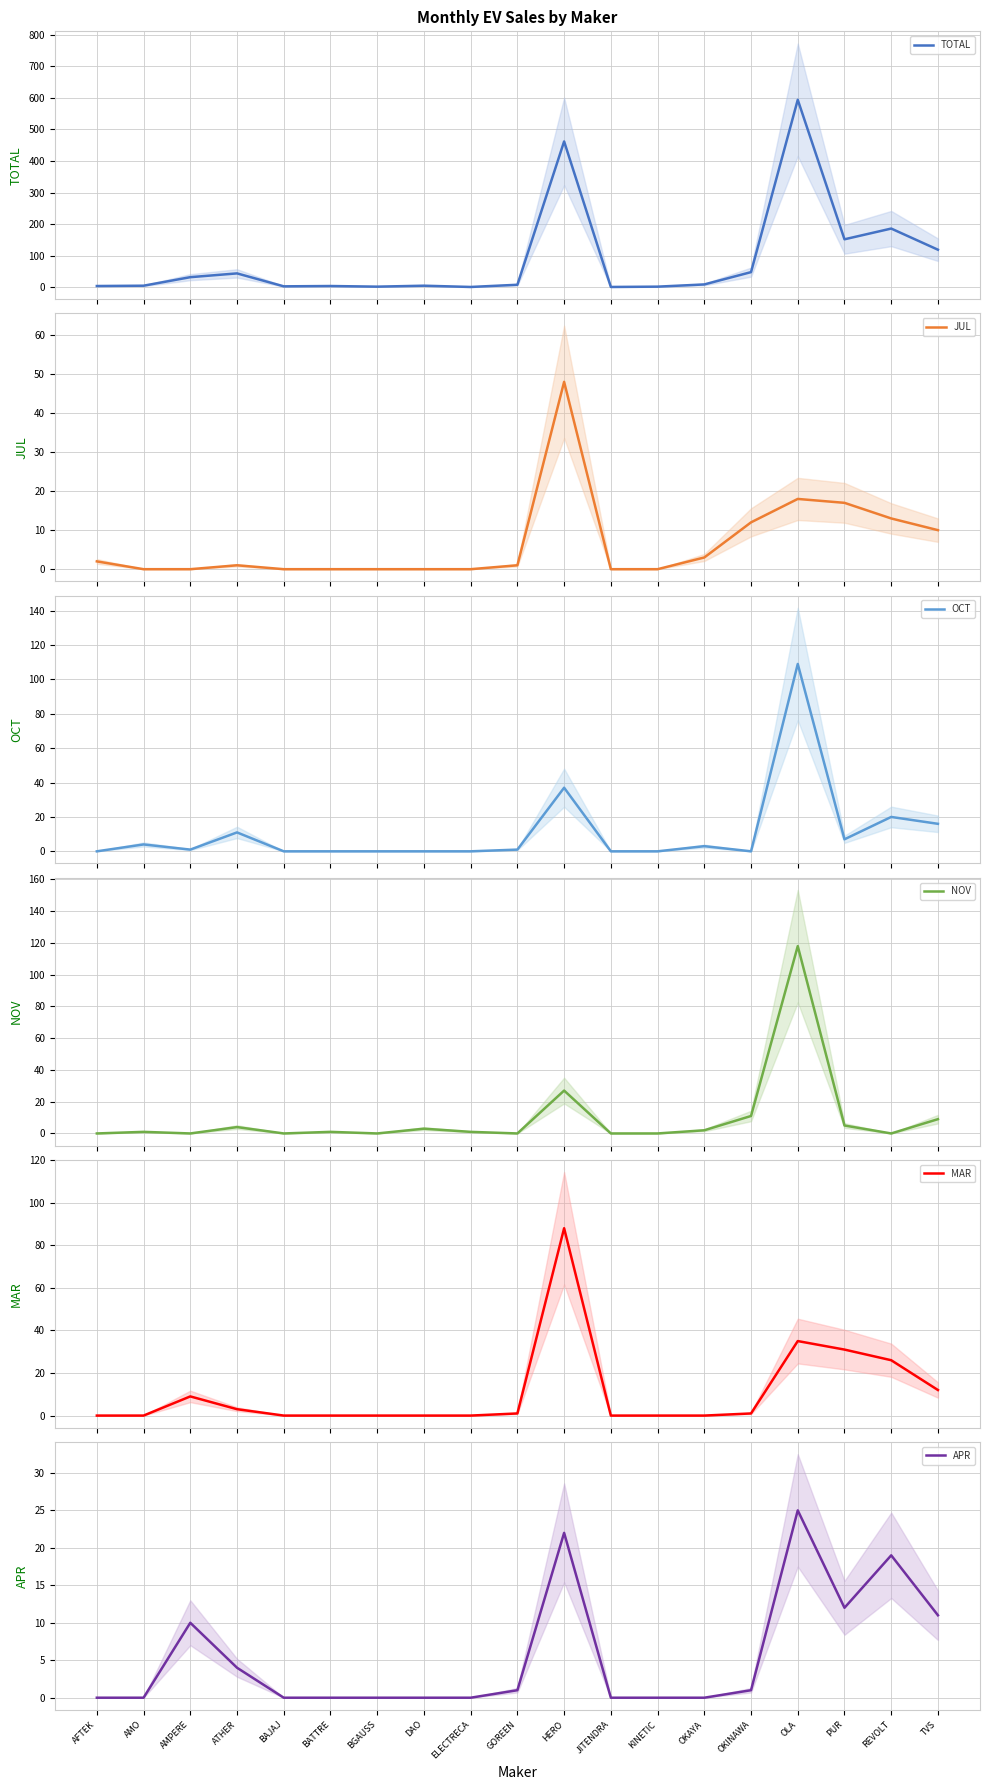

Rank the series by their maximum value, from lowest to highest.

APR, JUL, MAR, OCT, NOV, TOTAL